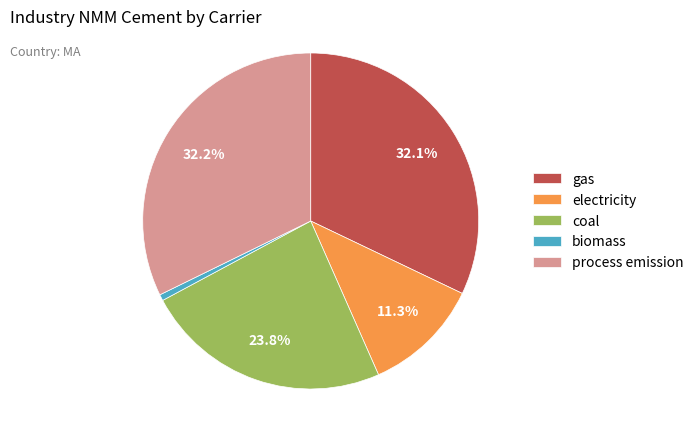

Which category has the smallest portion of the pie?

biomass